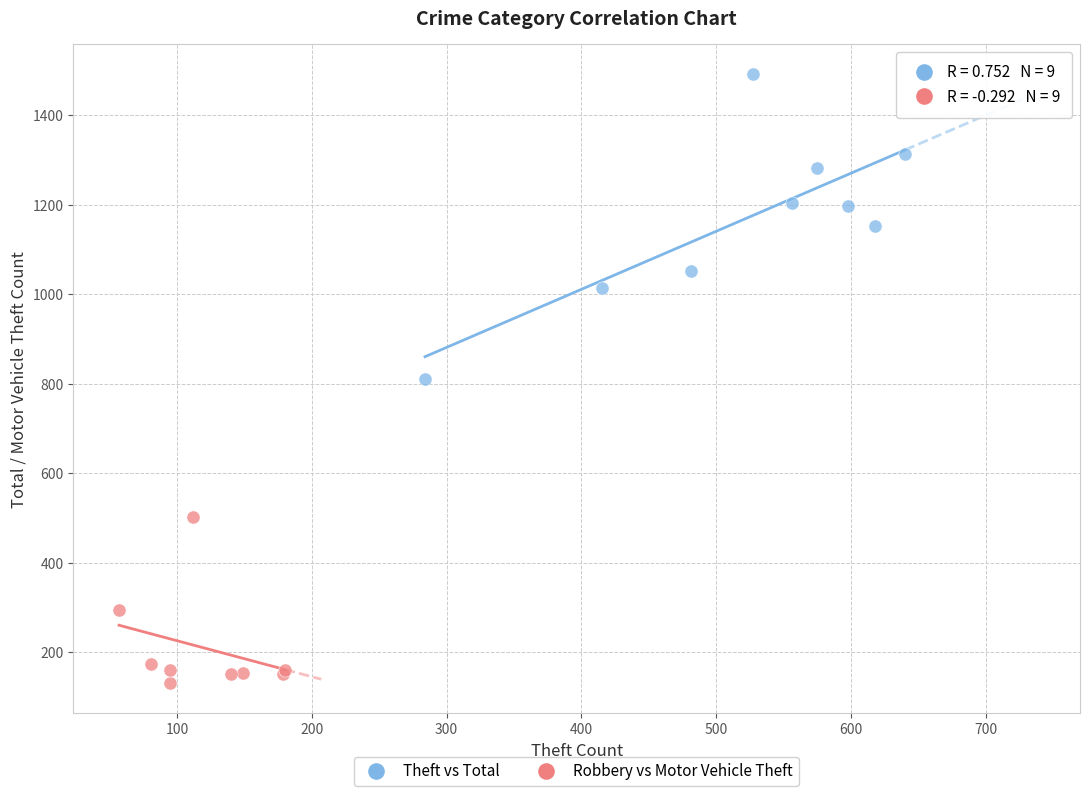

Which series reaches the minimum Y coordinate?

Robbery vs Motor Vehicle Theft